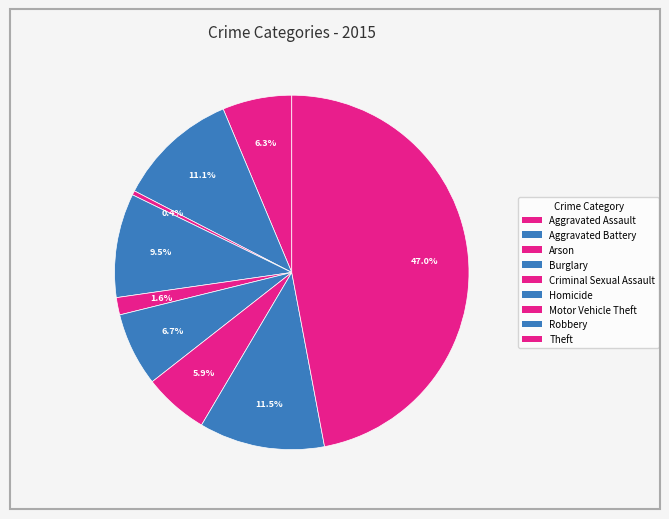

Rank the categories by value from lowest to highest.

Arson, Criminal Sexual Assault, Motor Vehicle Theft, Aggravated Assault, Homicide, Burglary, Aggravated Battery, Robbery, Theft